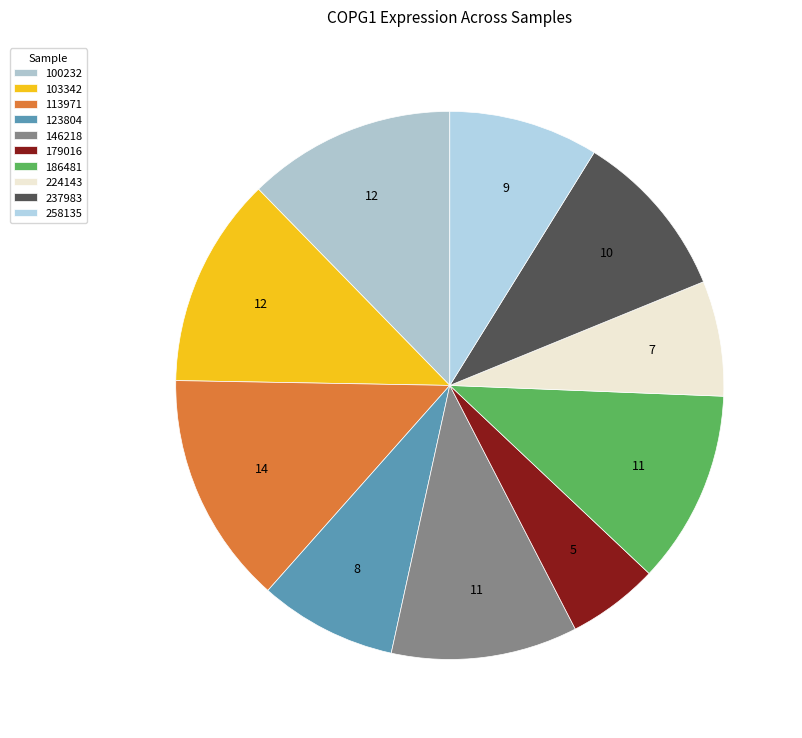

To the nearest percent, what portion does 258135 represent?

9%